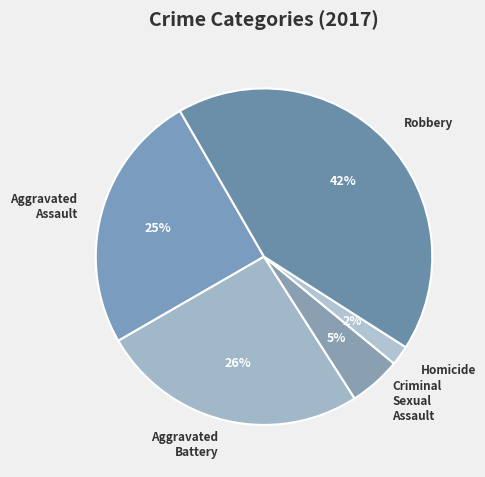

Combined, do Aggravated Battery and Robbery account for over 50%?

Yes